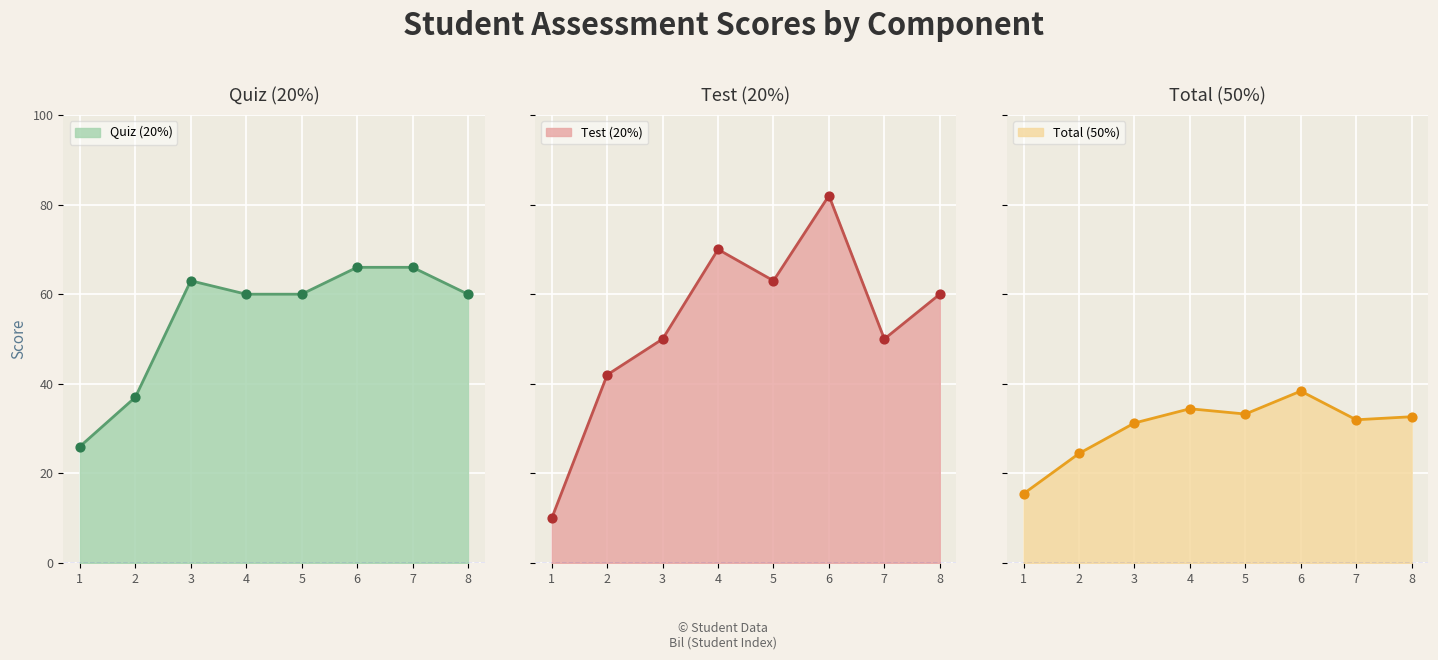

At how many categories does at least one series exceed 39?

7